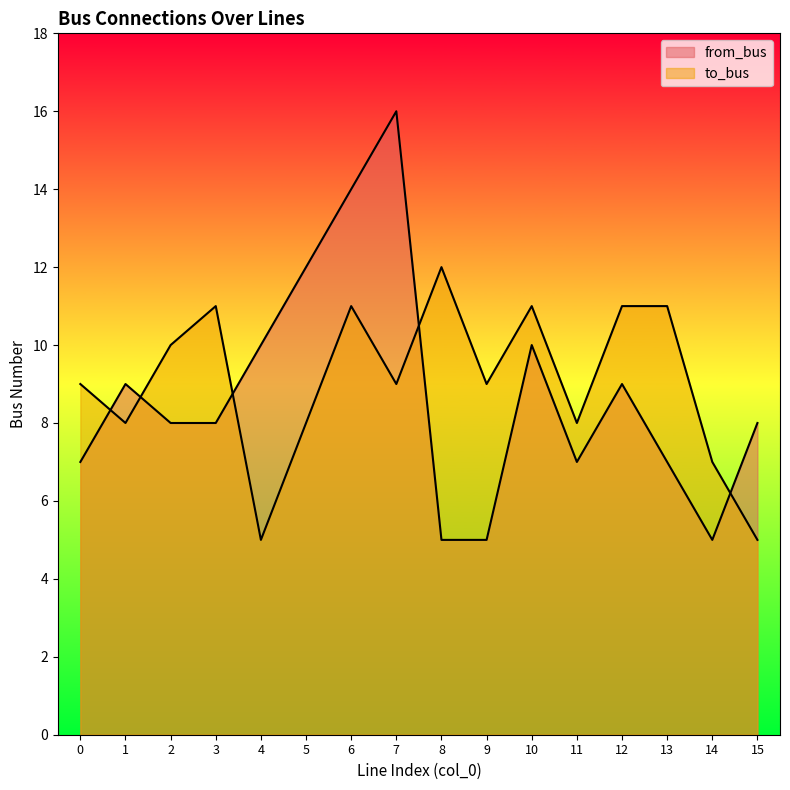

What are all the series names shown in the legend?

from_bus, to_bus